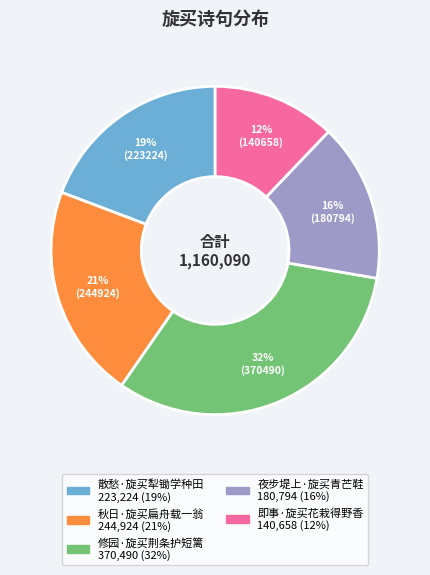

Is it true that 散愁·旋买犁锄学种田 is 19% of the pie?

True